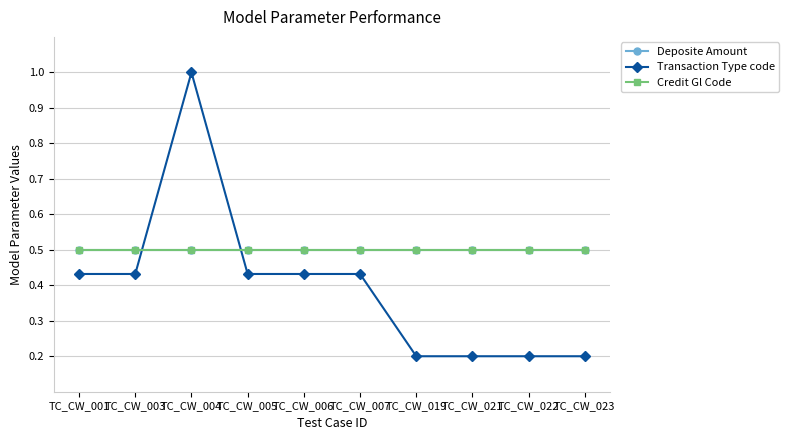

Which category has the highest value across all series?

TC_CW_004